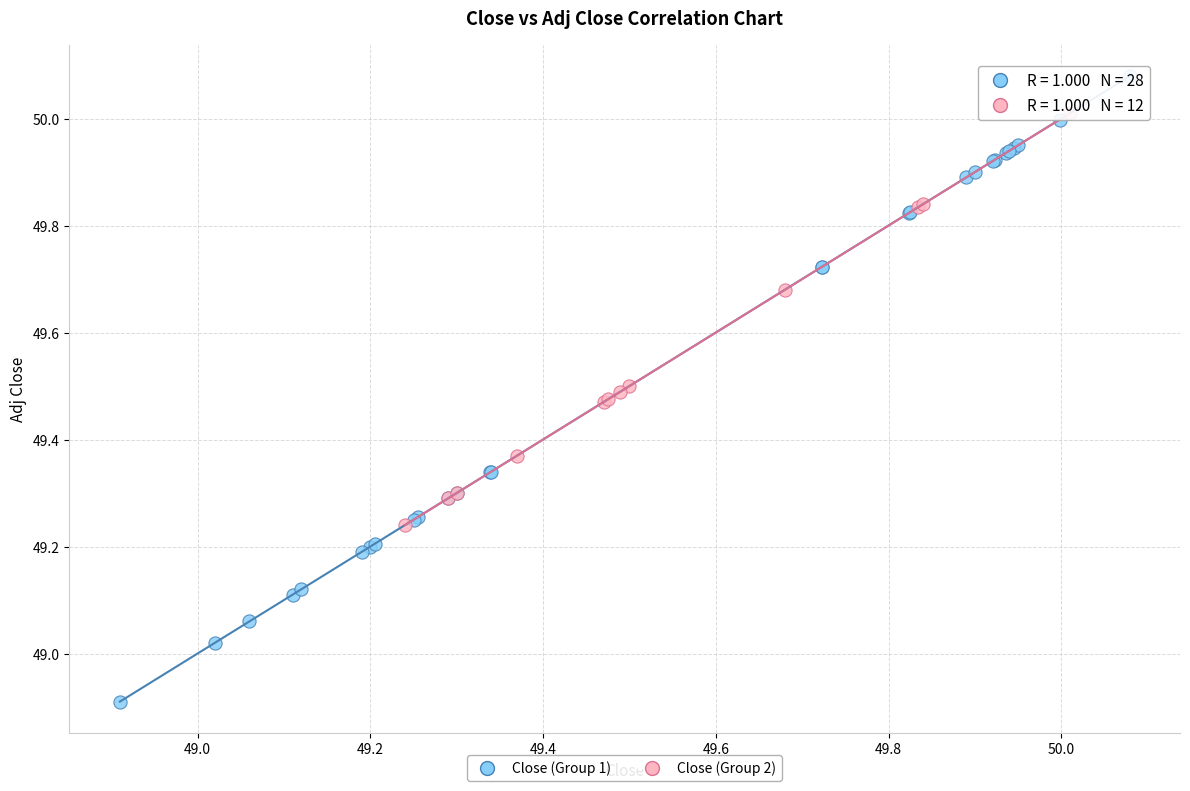

Which series contains the highest Y value?

Close (Group 1)